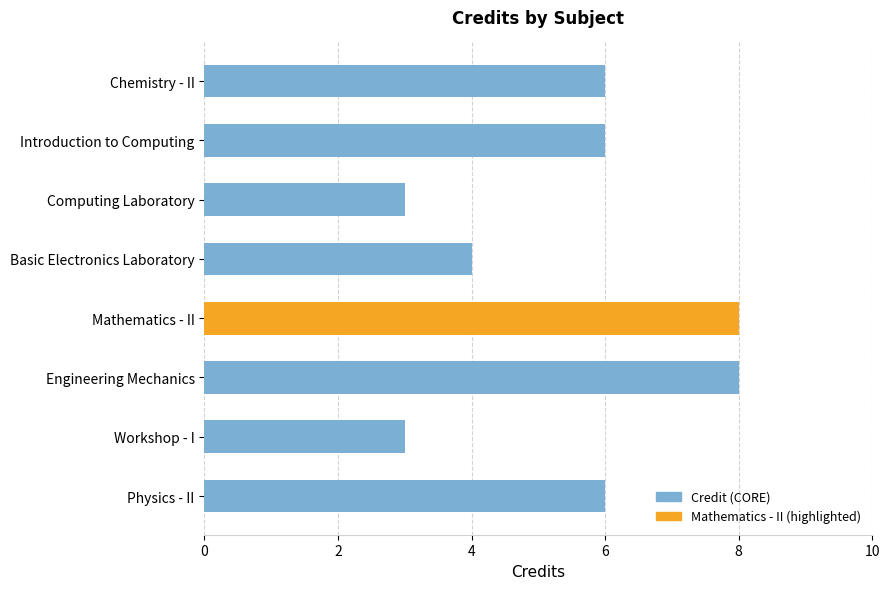

What is the difference between the maximum and minimum values?

5